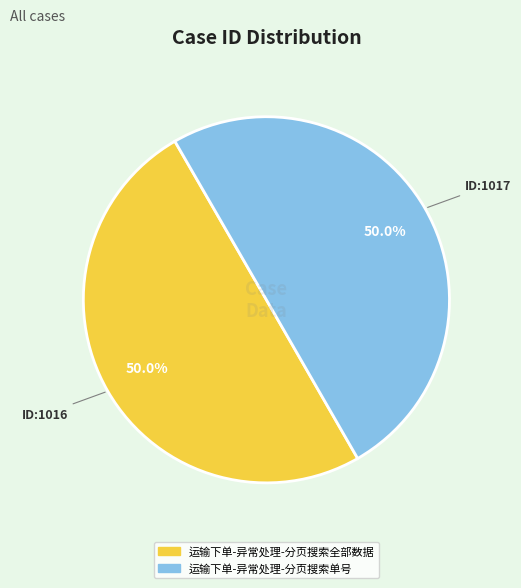

What is the ratio of the value at 运输下单-异常处理-分页搜索单号 to the value at 运输下单-异常处理-分页搜索全部数据?

1.0